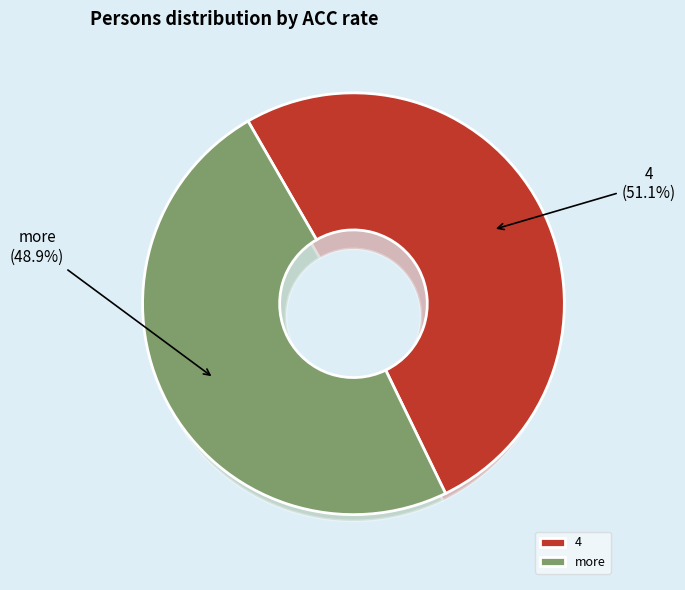

What percentage is NOT represented by 2?

100.0%